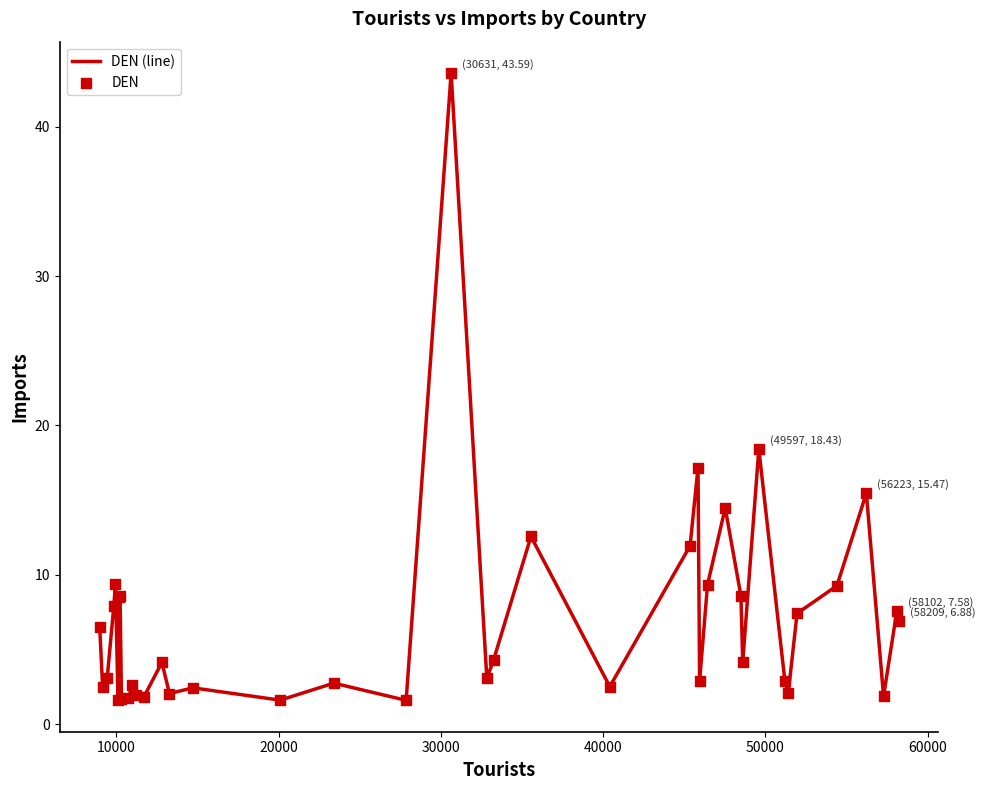

What is the greatest value displayed?

43.6